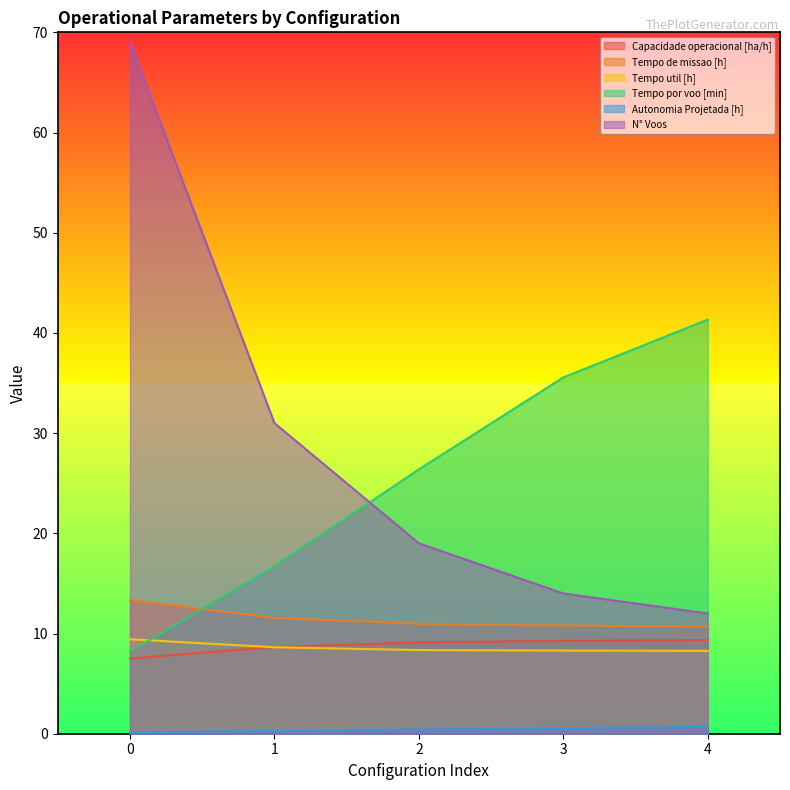

At which label does Tempo de missao [h] reach its minimum?

4